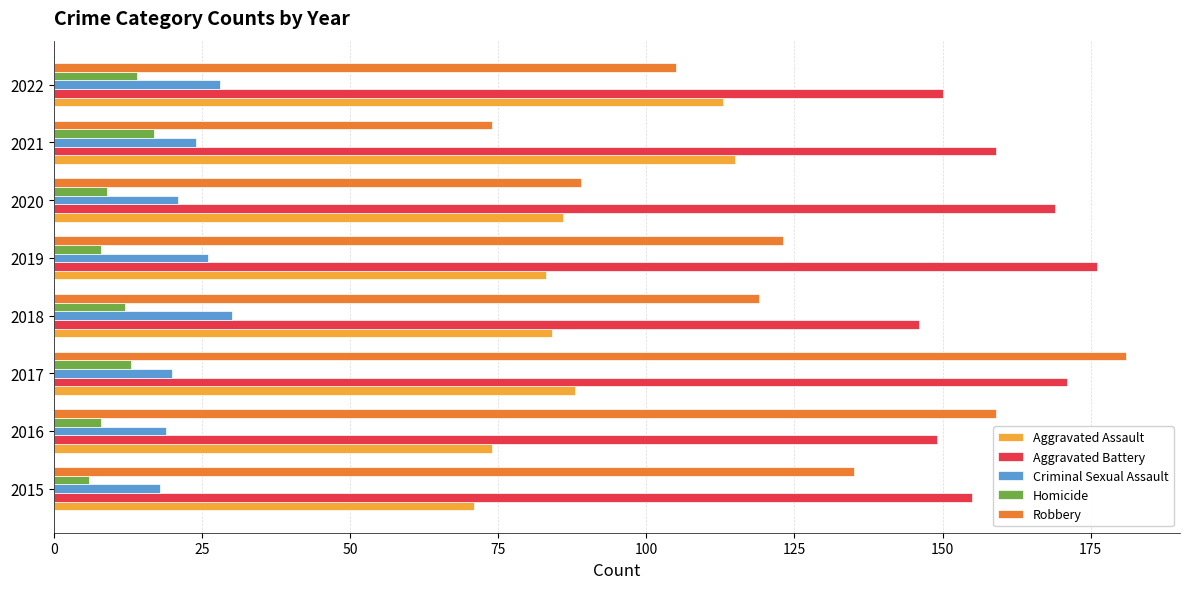

Rank the series at 2019 from highest to lowest value.

Aggravated Battery, Robbery, Aggravated Assault, Criminal Sexual Assault, Homicide